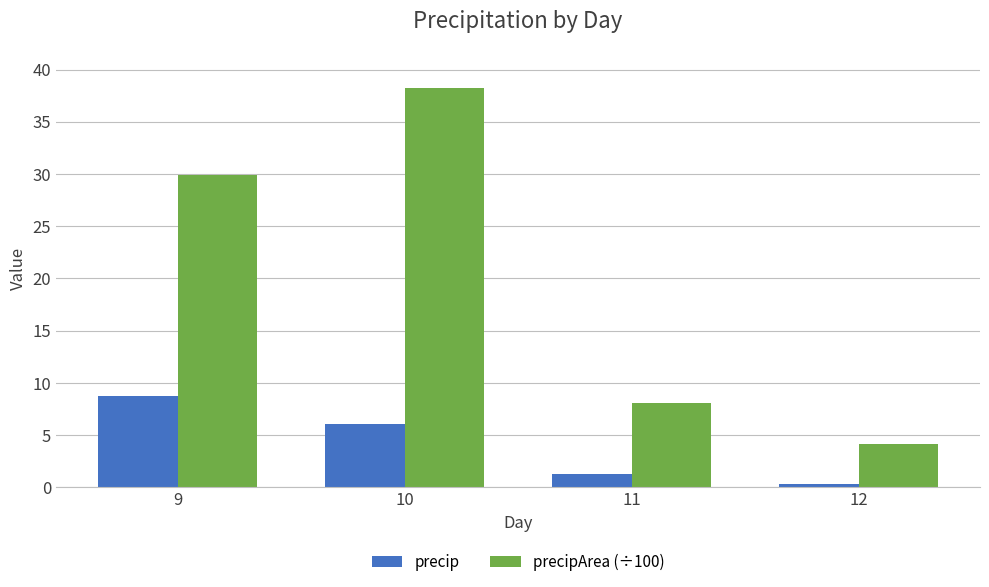

Rank the series at 11 from lowest to highest value.

precip, precipArea (÷100)